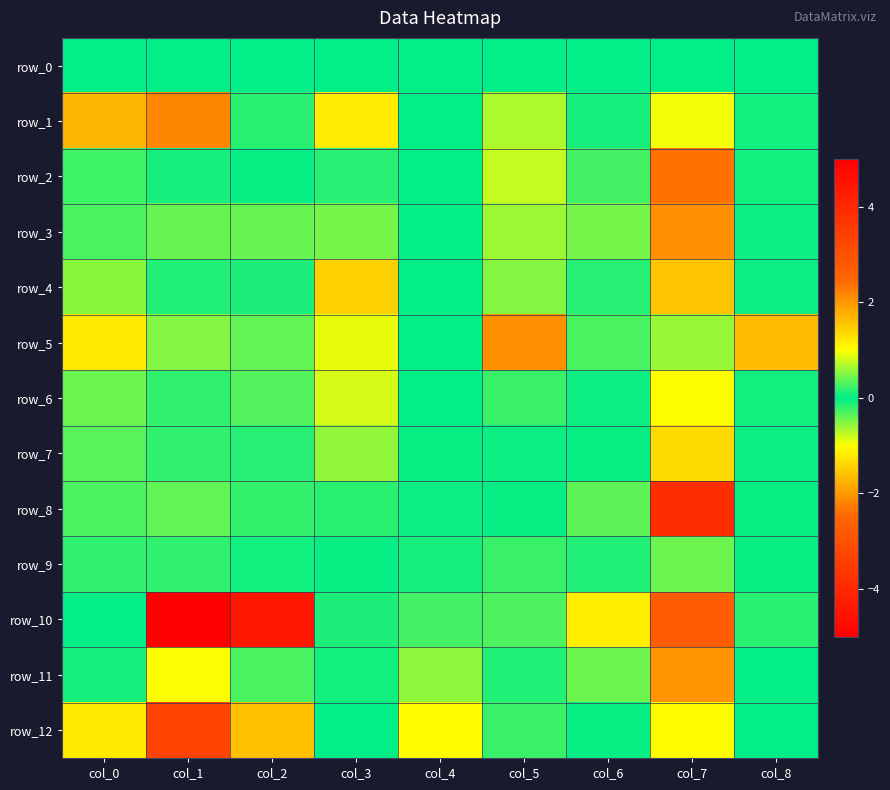

At which category does the chart reach its peak across all series?

col_2